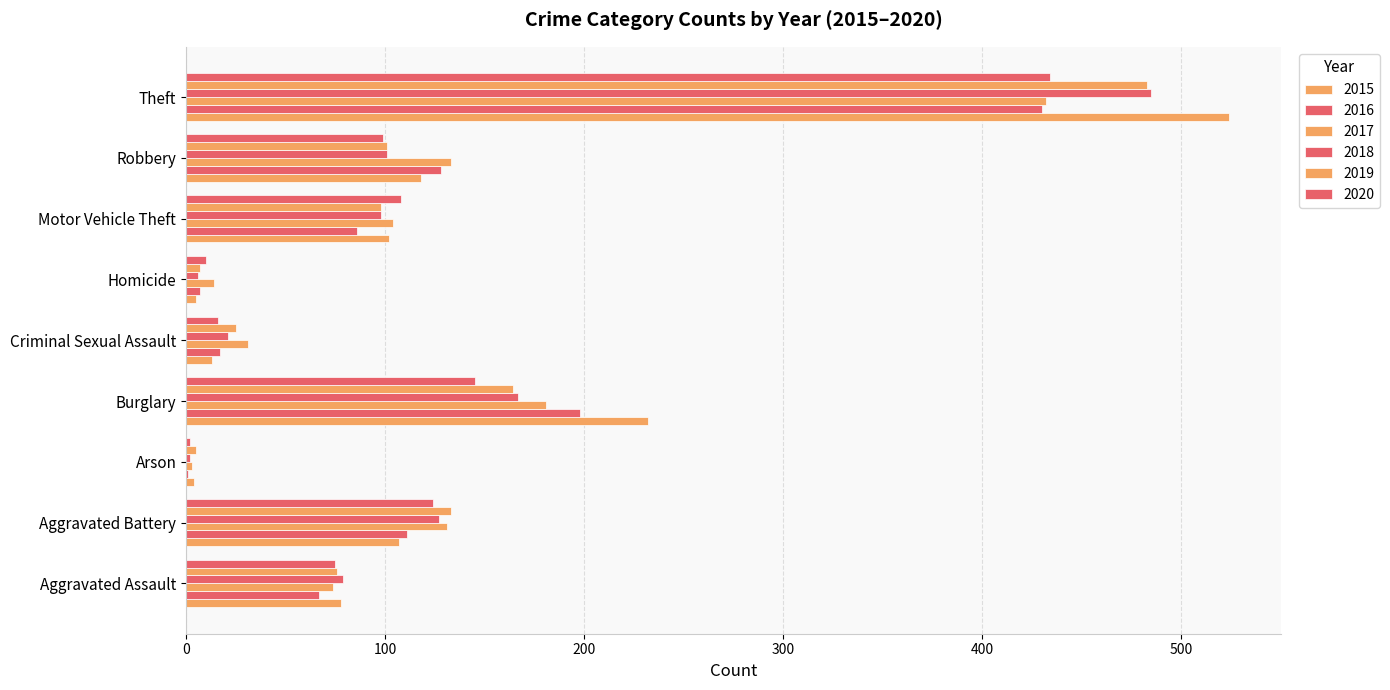

Reading right to left, extract all data points from this chart.

2015: Theft=524	Robbery=118	Motor Vehicle Theft=102	Homicide=5	Criminal Sexual Assault=13	Burglary=232	Arson=4	Aggravated Battery=107	Aggravated Assault=78
2016: Theft=430	Robbery=128	Motor Vehicle Theft=86	Homicide=7	Criminal Sexual Assault=17	Burglary=198	Arson=1	Aggravated Battery=111	Aggravated Assault=67
2017: Theft=432	Robbery=133	Motor Vehicle Theft=104	Homicide=14	Criminal Sexual Assault=31	Burglary=181	Arson=3	Aggravated Battery=131	Aggravated Assault=74
2018: Theft=485	Robbery=101	Motor Vehicle Theft=98	Homicide=6	Criminal Sexual Assault=21	Burglary=167	Arson=2	Aggravated Battery=127	Aggravated Assault=79
2019: Theft=483	Robbery=101	Motor Vehicle Theft=98	Homicide=7	Criminal Sexual Assault=25	Burglary=164	Arson=5	Aggravated Battery=133	Aggravated Assault=76
2020: Theft=434	Robbery=99	Motor Vehicle Theft=108	Homicide=10	Criminal Sexual Assault=16	Burglary=145	Arson=2	Aggravated Battery=124	Aggravated Assault=75